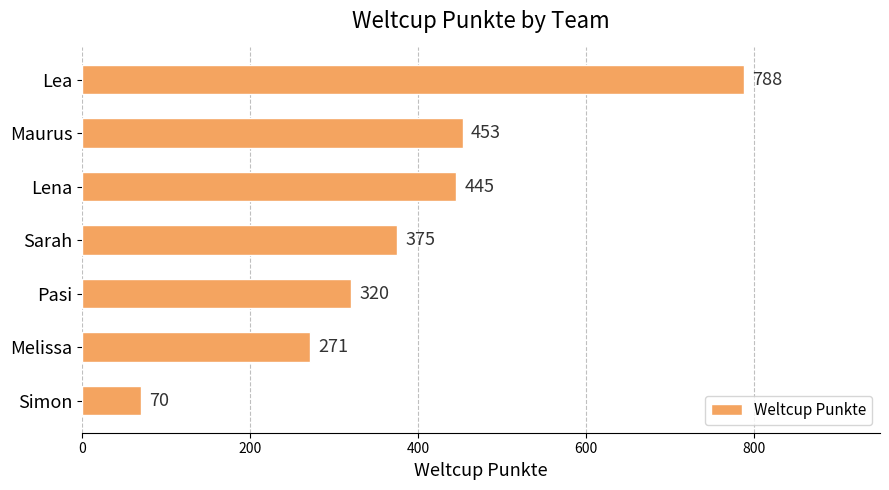

Where is the data nearest to the value 429?

Lena